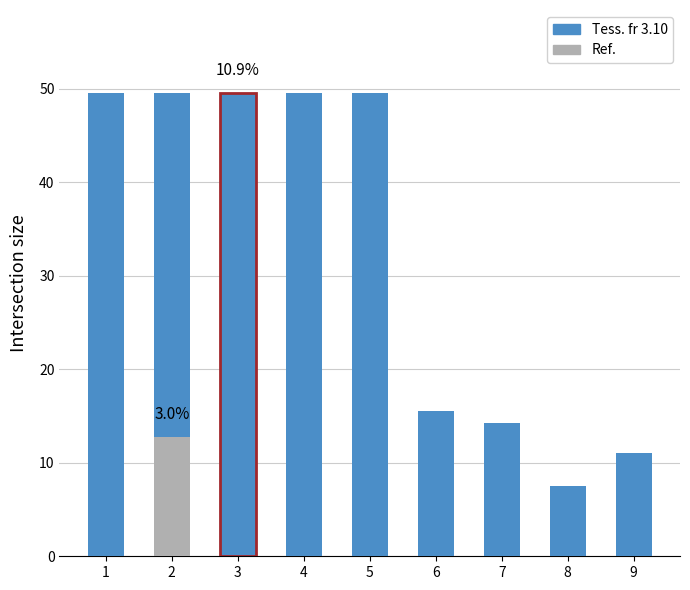

At which category does the chart reach its peak across all series?

1